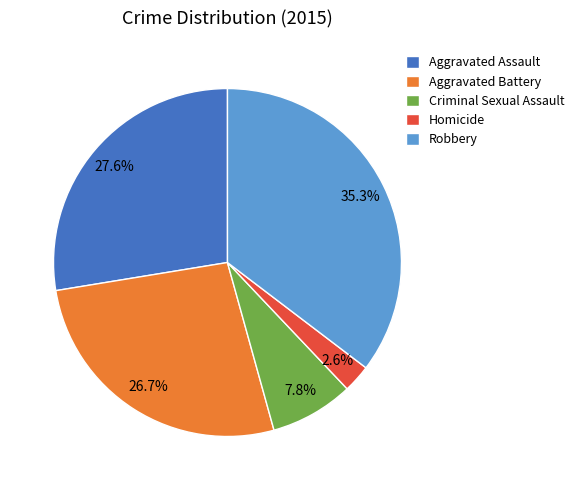

Is Aggravated Battery the majority of the pie?

No